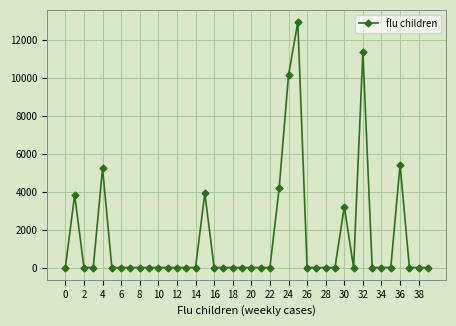

True or false: there are more than 0 points higher than both neighbors.

True